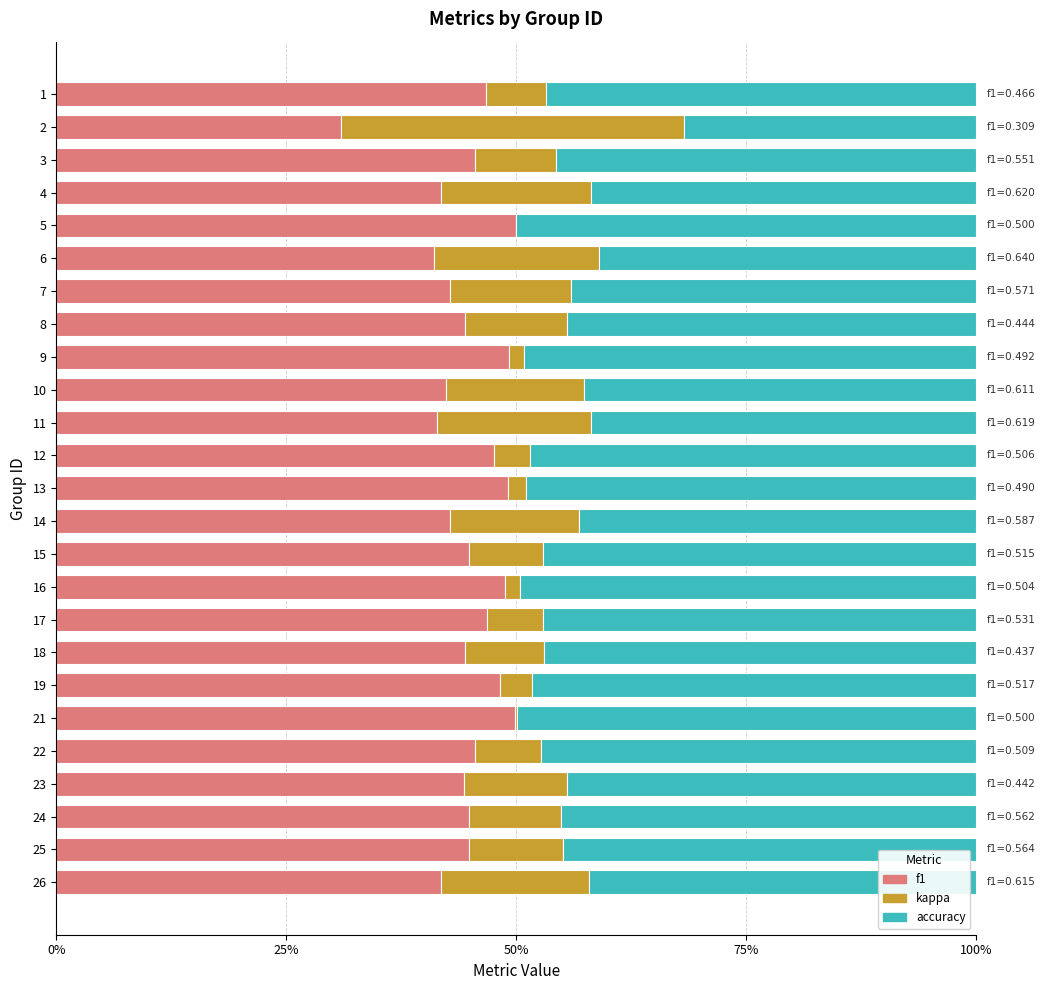

Which series has the widest spread of values?

kappa